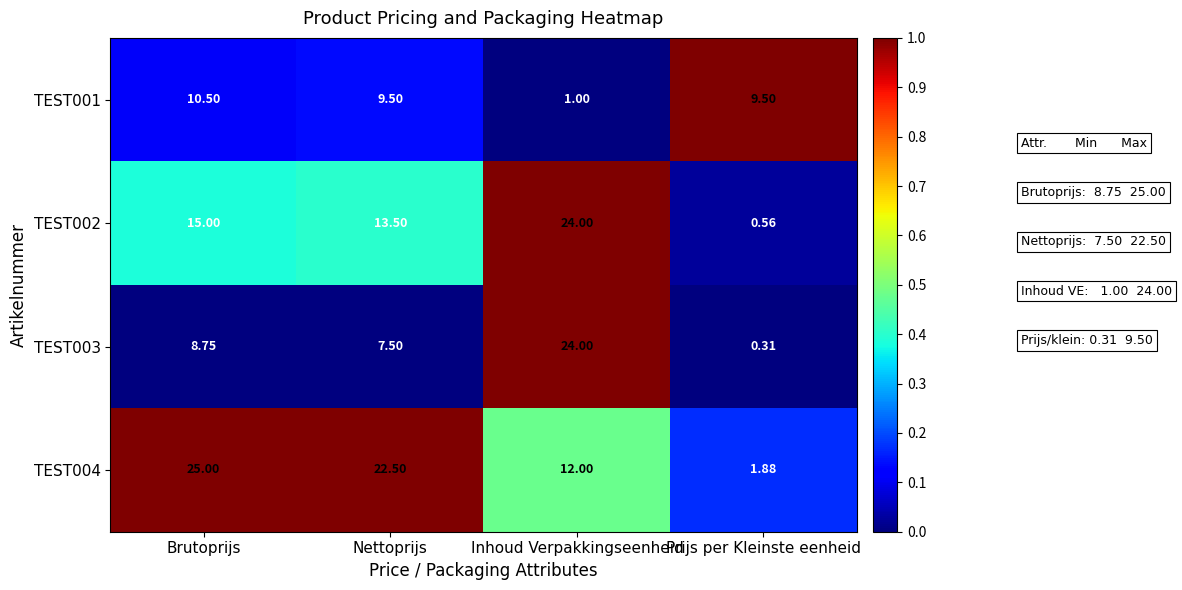

Count the number of categories in the chart.

4